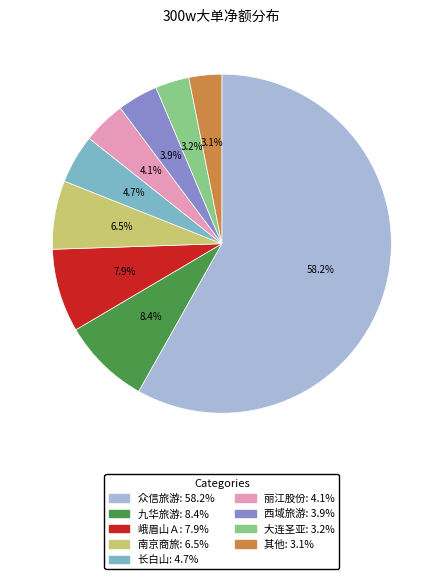

Count the number of slices in the pie.

9